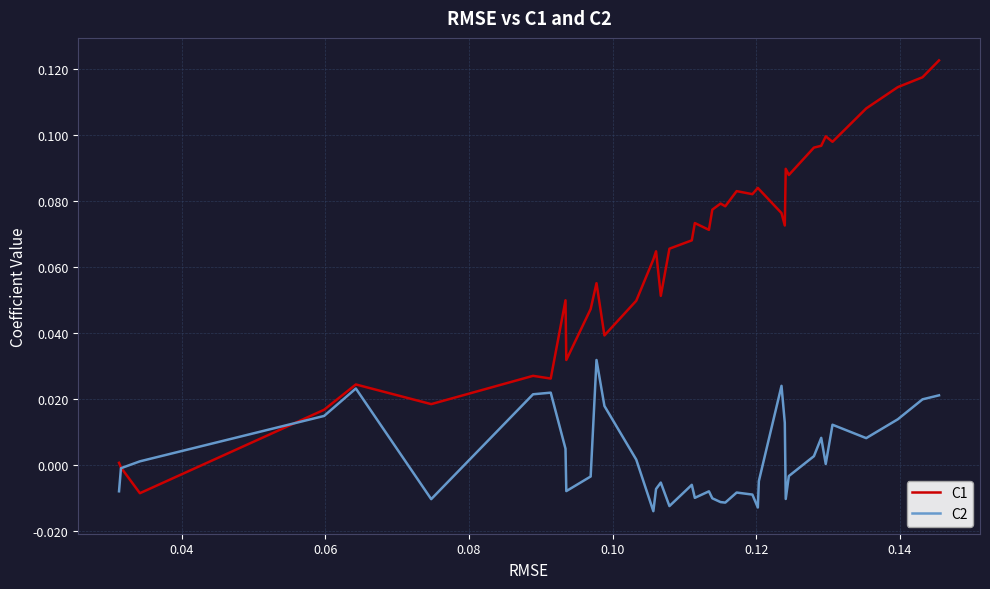

Rank the series by their average value, from highest to lowest.

C1, C2